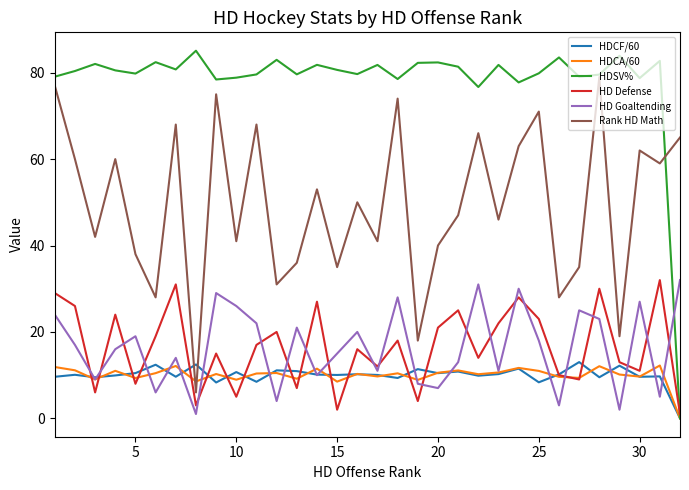

What is the difference between the second highest and second lowest values in the HDCF/60 series?

4.2